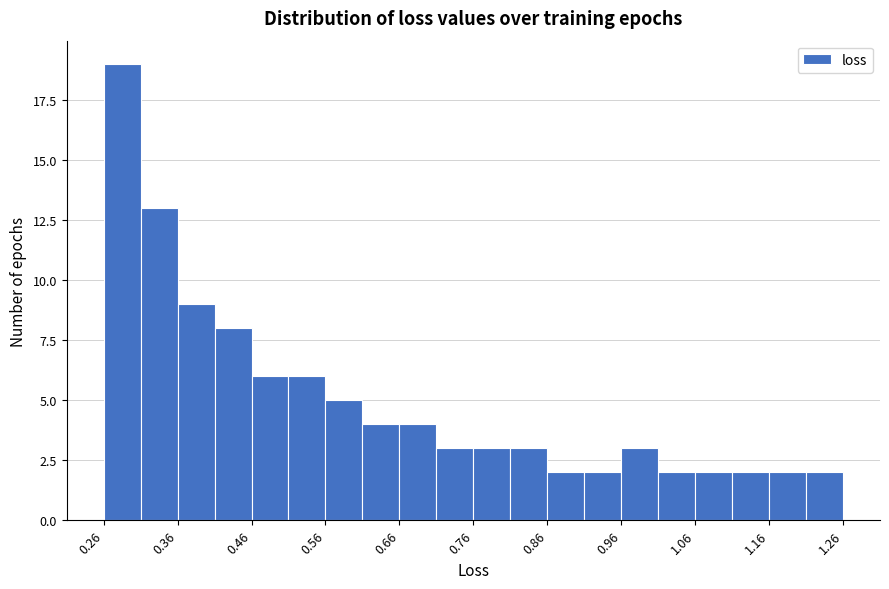

Read against the x-axis, roughly where is the centre of the tallest bar?

0.28